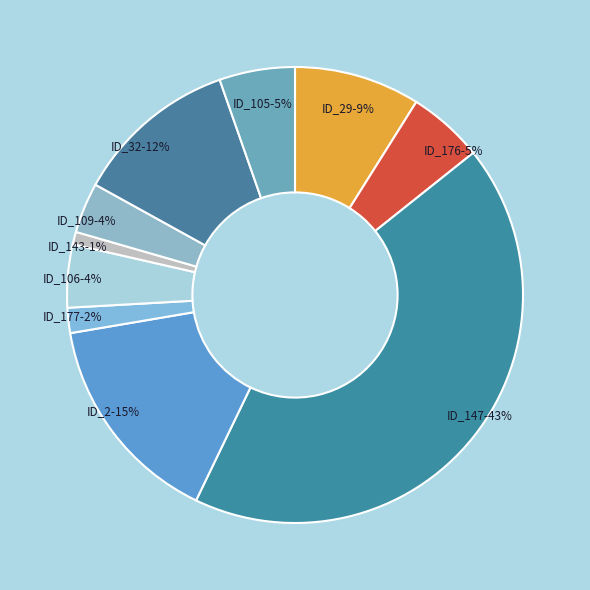

Which slice is the smallest?

ID_143